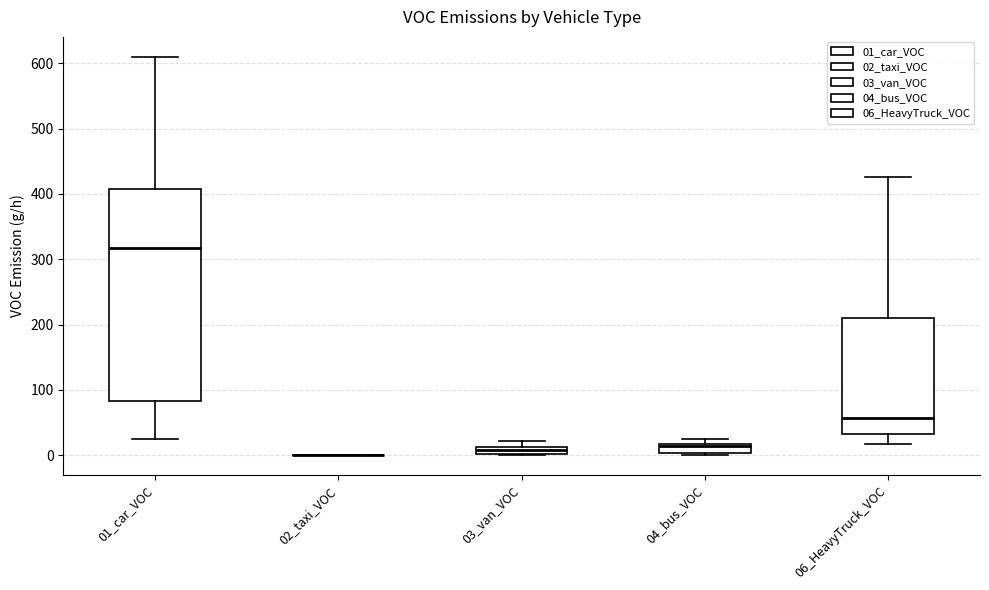

Which box is the tallest, from its lower edge to its upper edge?

01_car_VOC